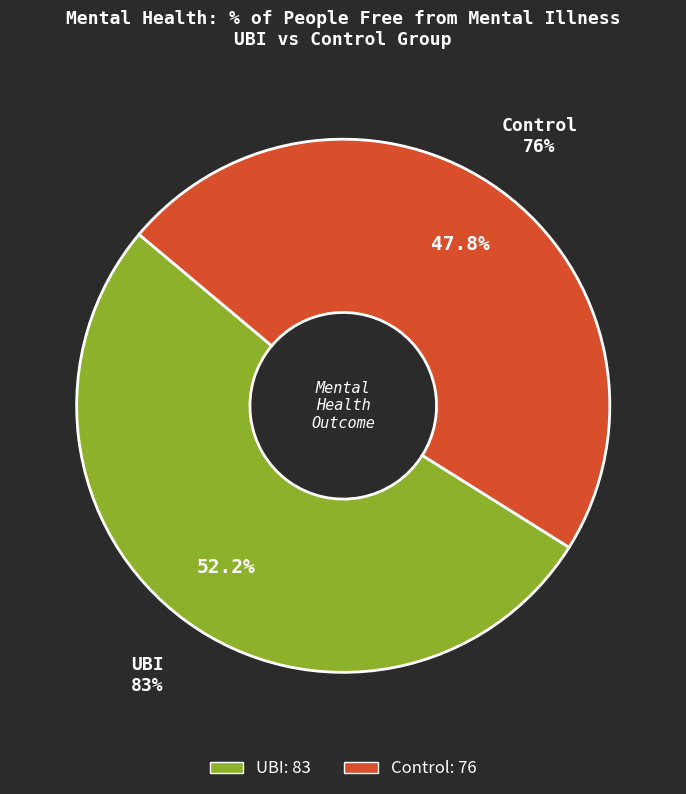

How many slices are in this pie chart?

2